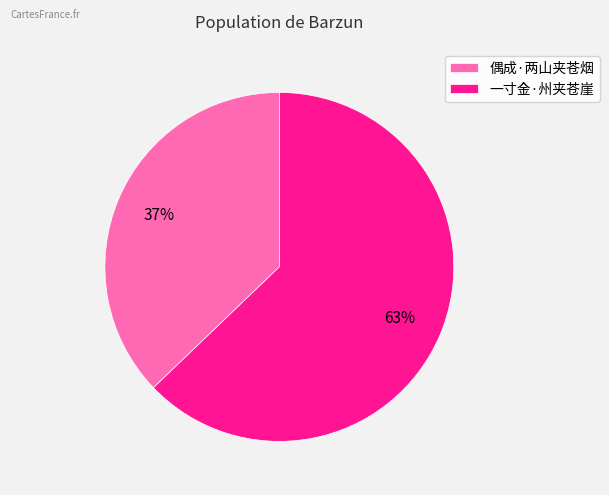

Rank the categories by value from lowest to highest.

偶成·两山夹苍烟, 一寸金·州夹苍崖